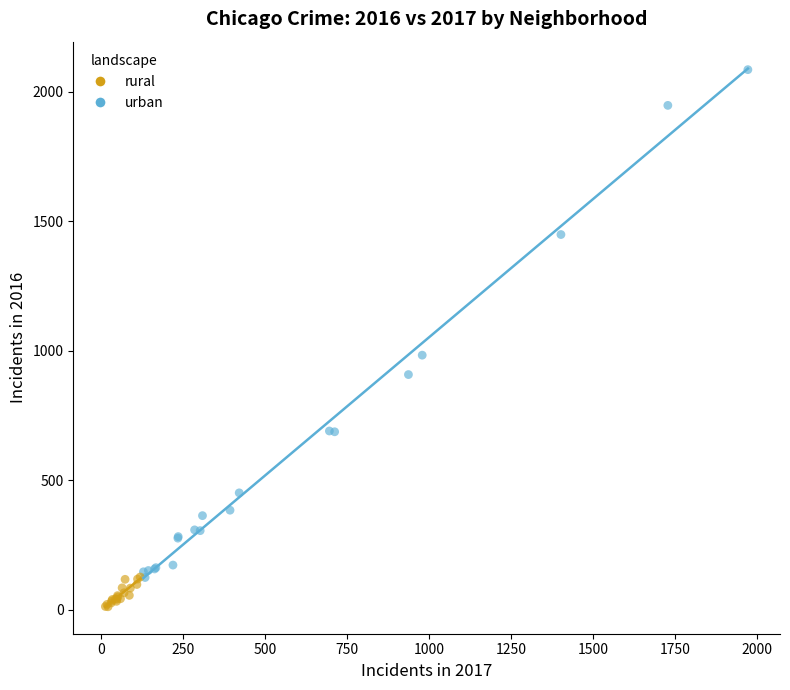

Which series has the largest Y range (max minus min)?

urban